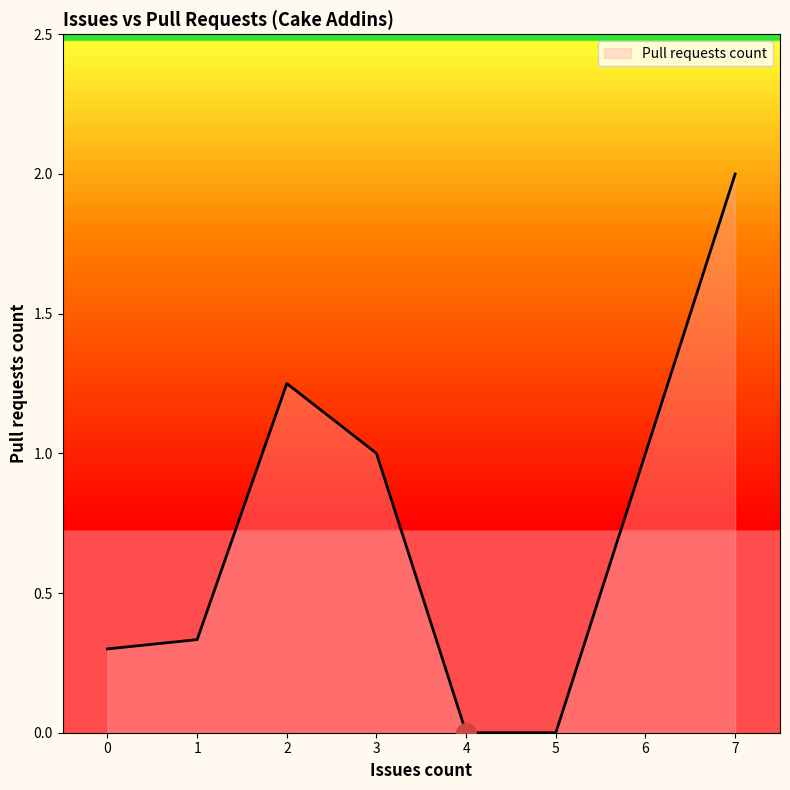

Between 2 and 0, which is larger?

2